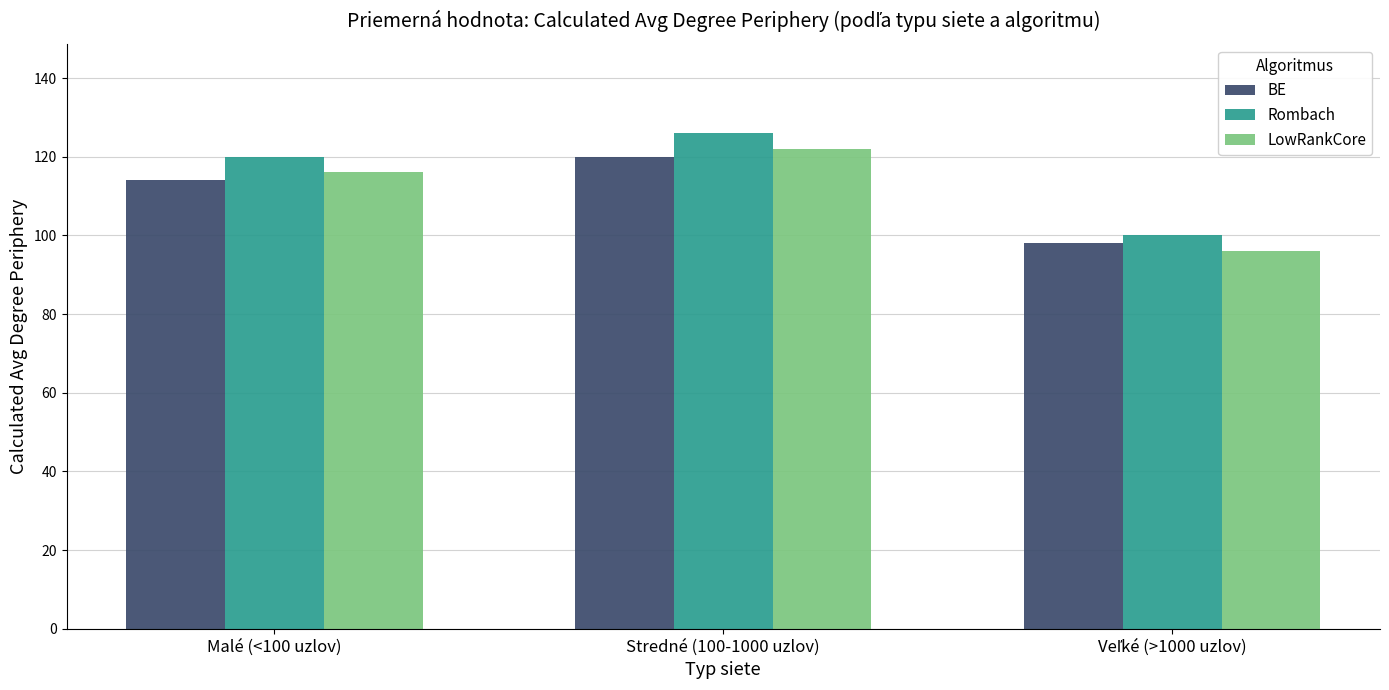

What is the difference between the maximum and minimum values in the BE series?

22